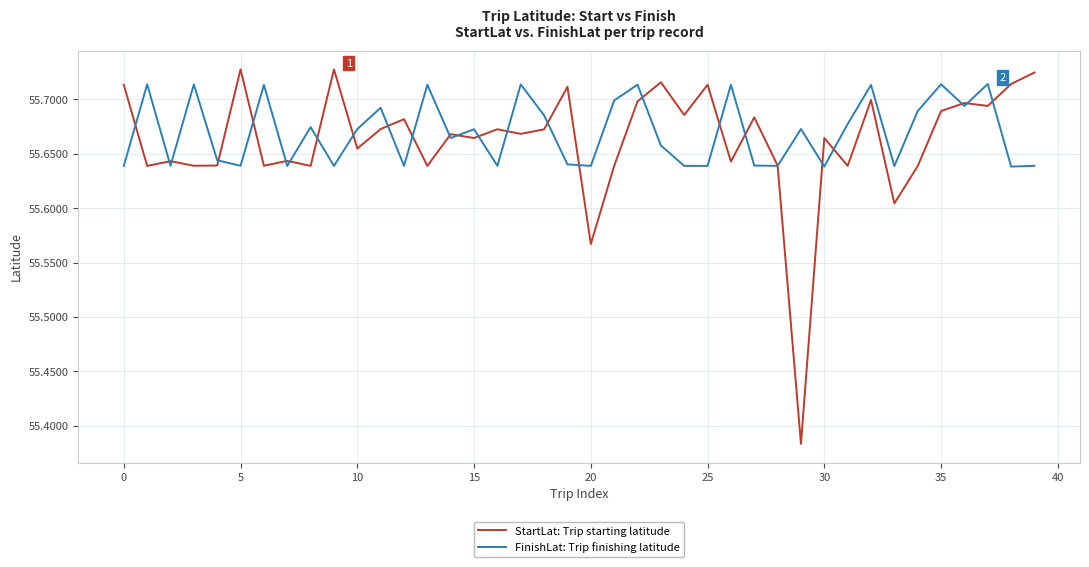

Which series has the widest spread of values?

StartLat: Trip starting latitude